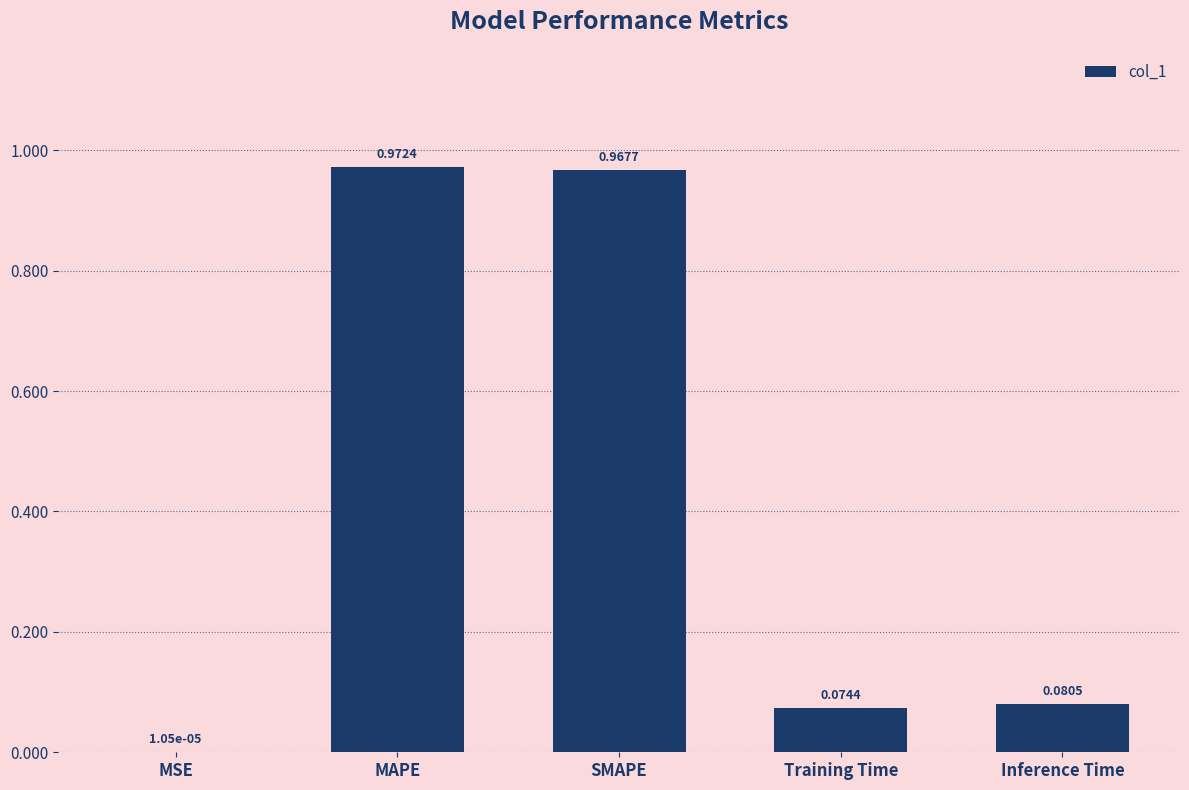

What is the sum of all values?

2.1